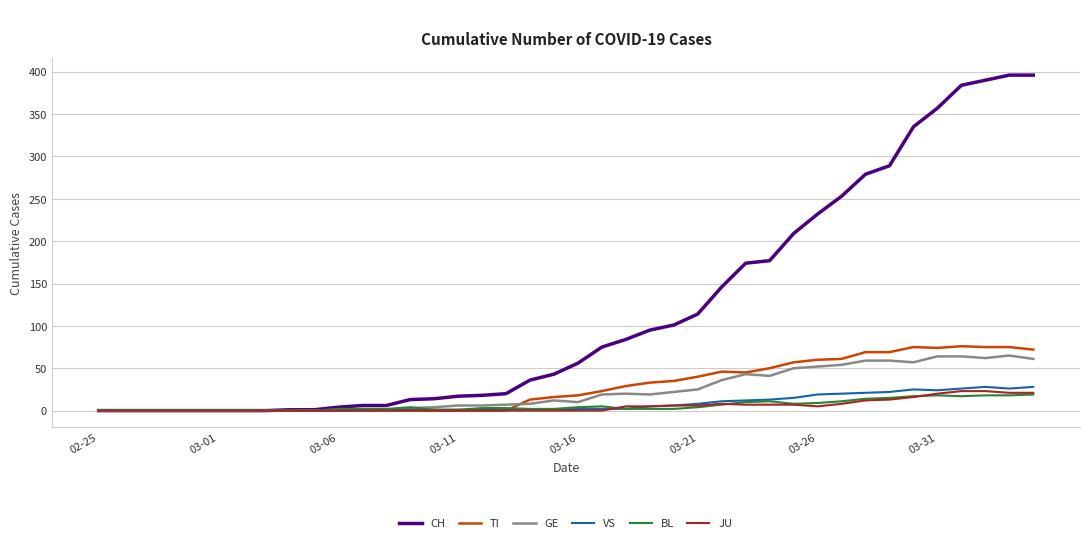

Which series has the widest spread of values?

CH